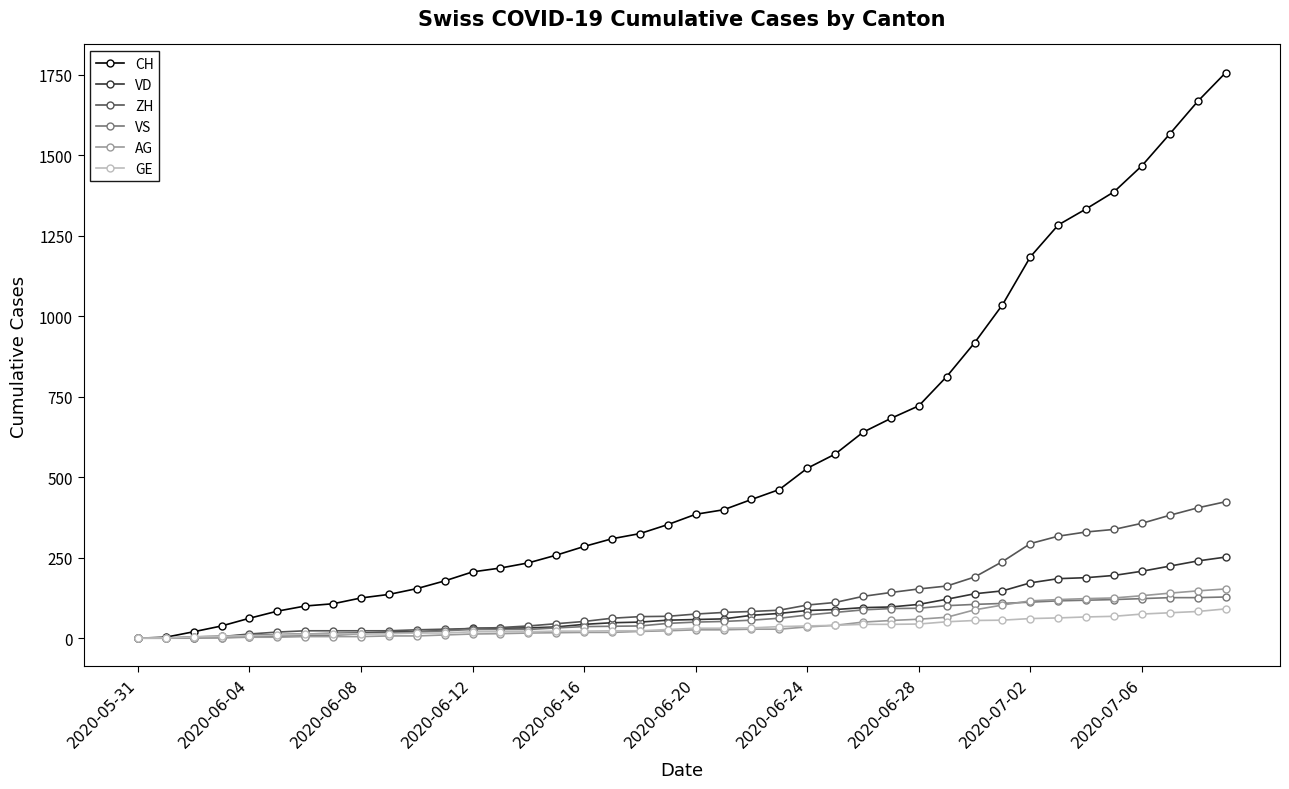

How many series are shown in this chart?

6